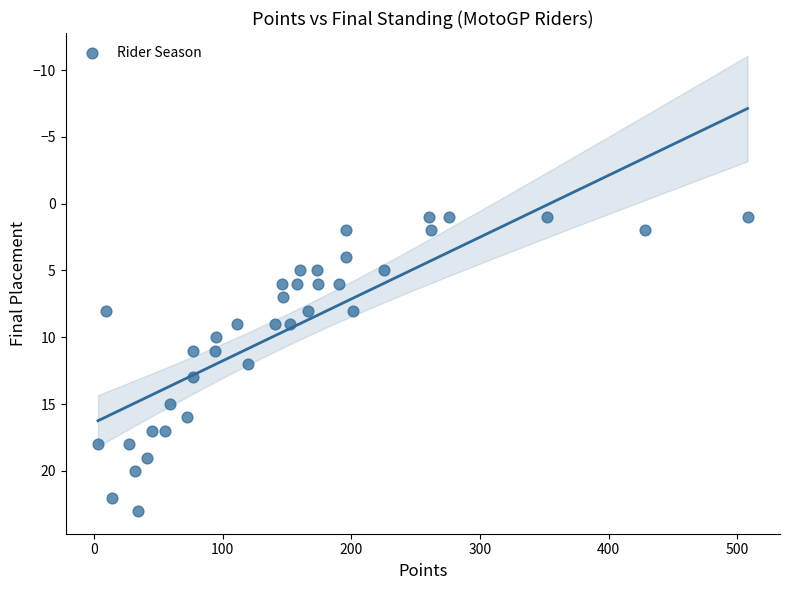

What is the range of Y values (max minus min)?

22